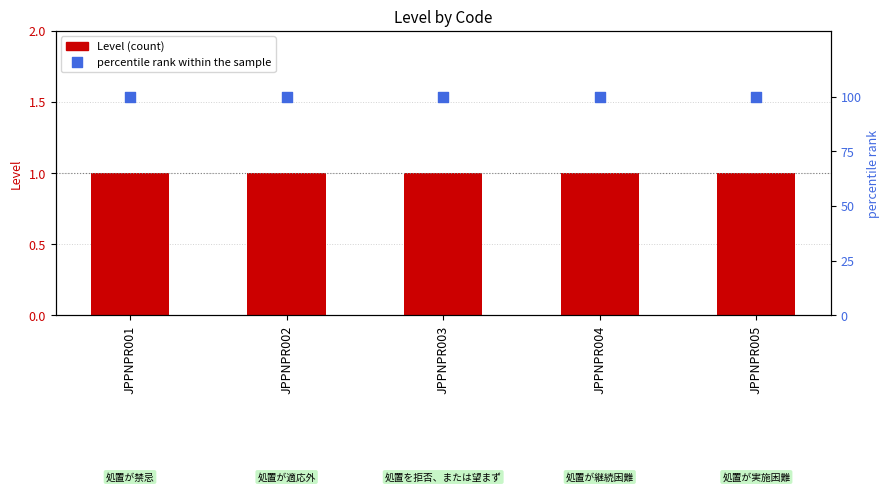

Which series has the largest Y range (max minus min)?

Level